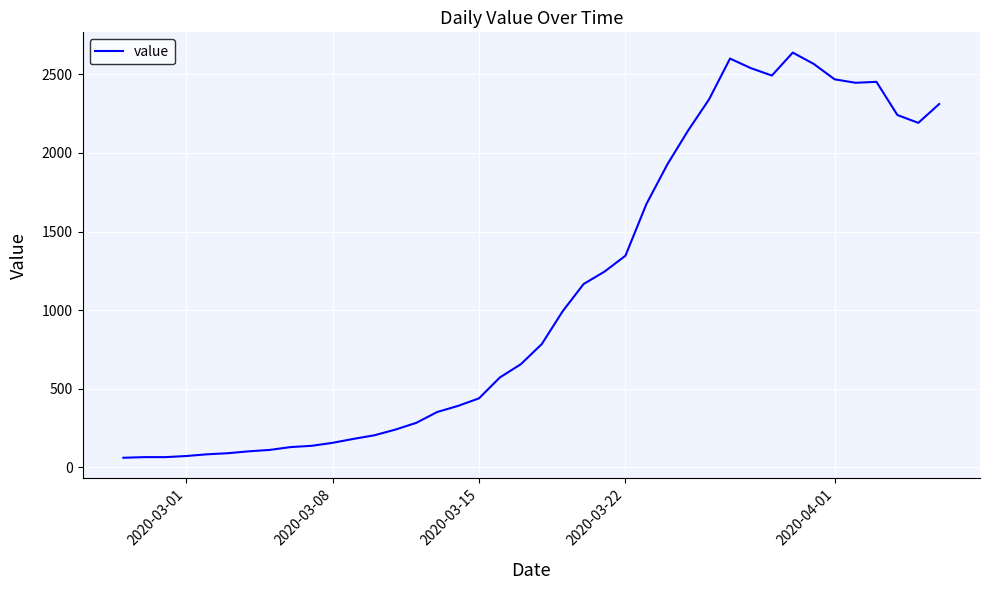

What is the difference between the maximum and minimum values?

2577